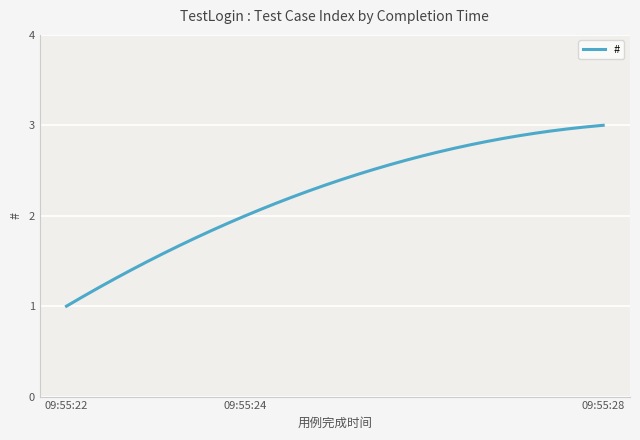

Which category has the highest value across all series?

2019-01-29 09:55:28